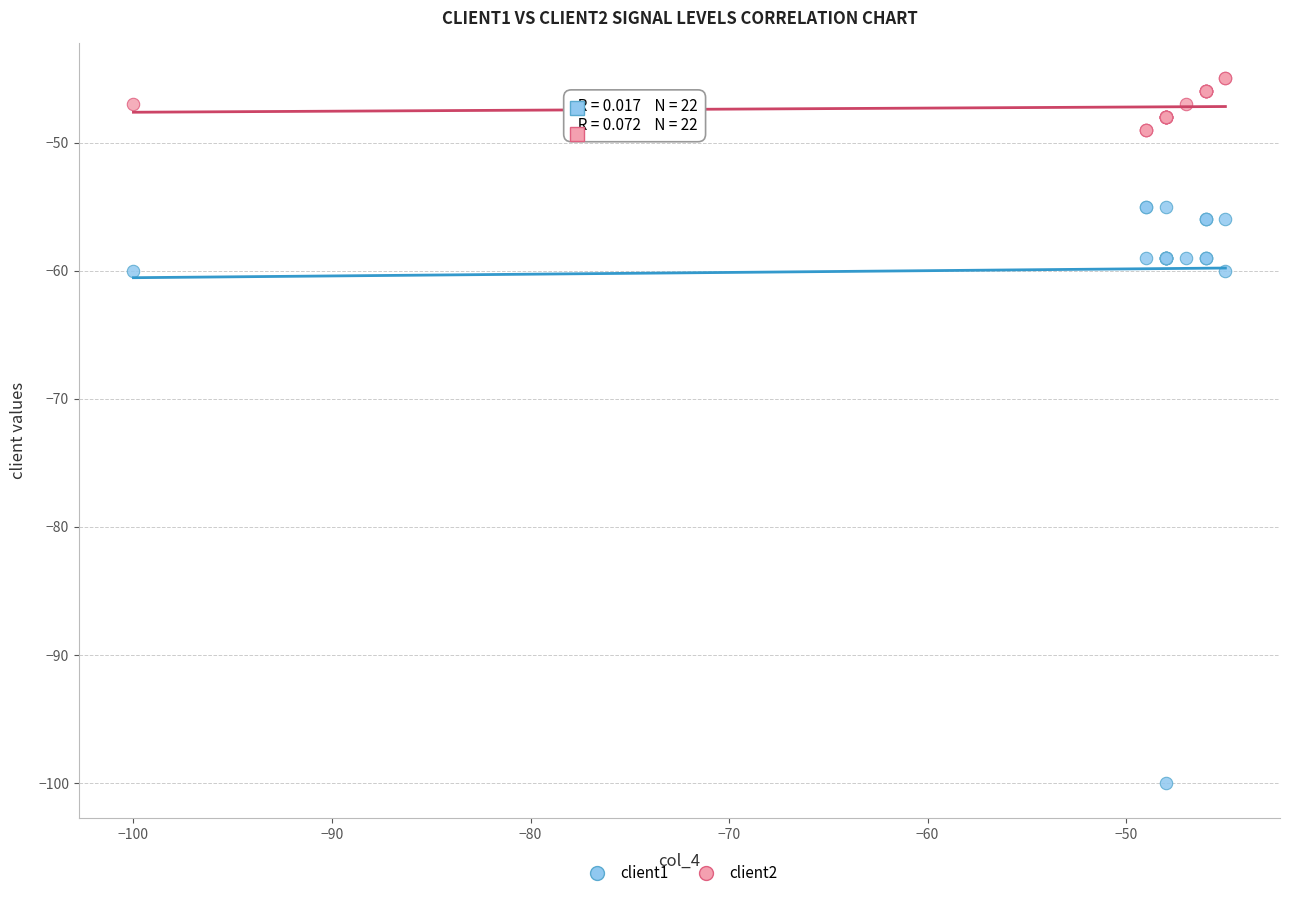

Which series contains the lowest Y value?

client1